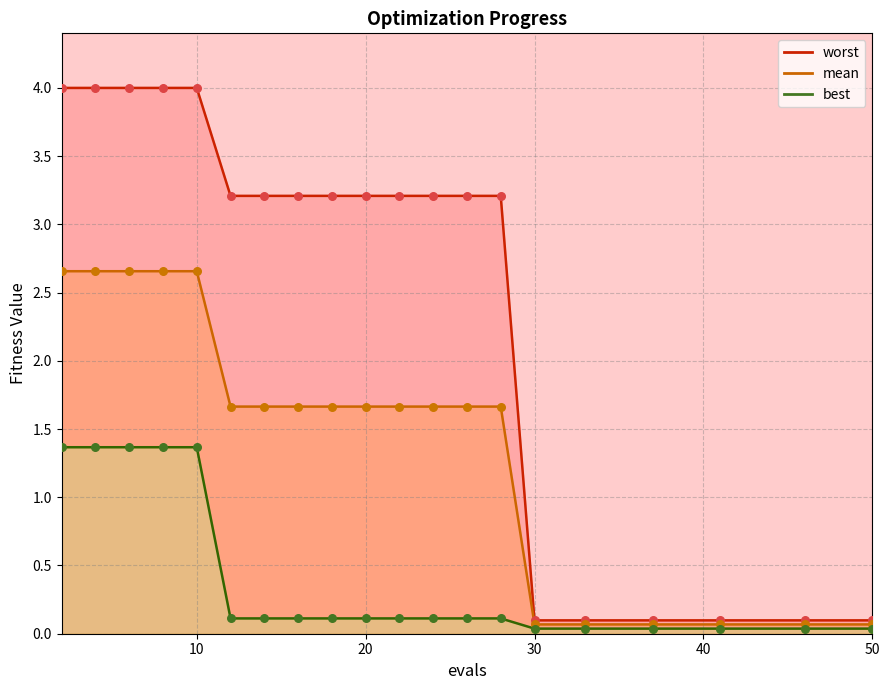

What is the total value across all series at 20?

5.0